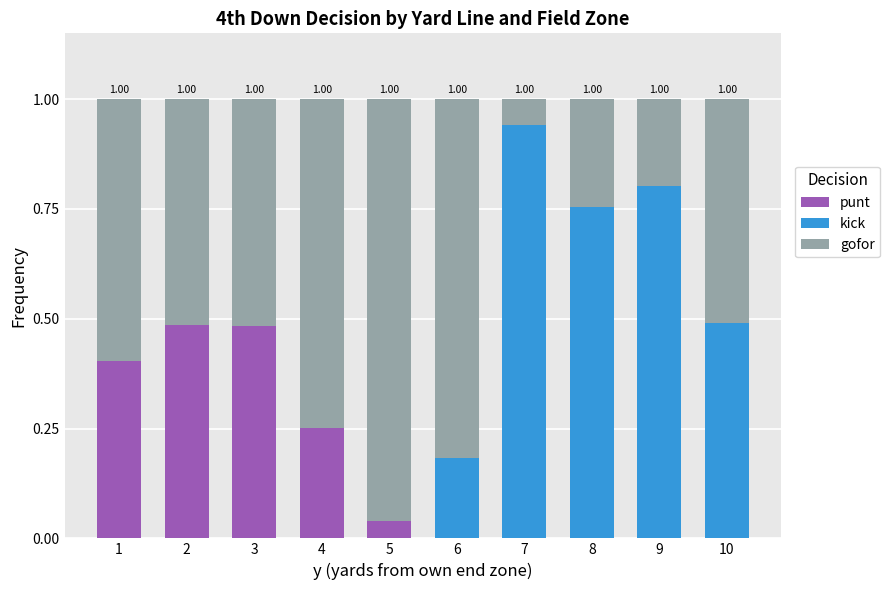

Count the number of data series in this chart.

3